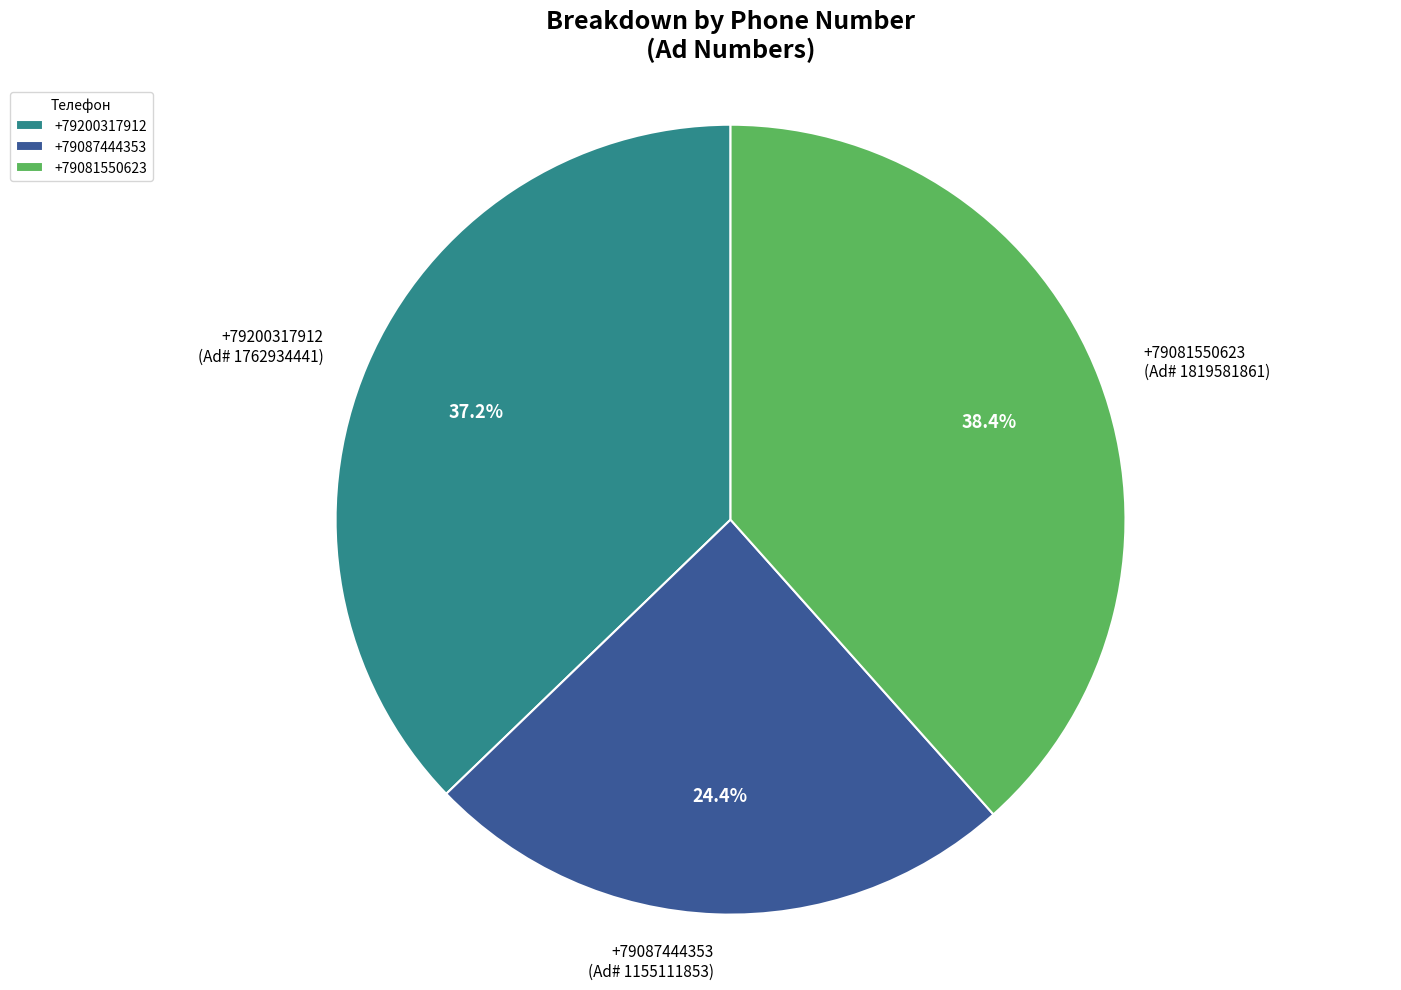

Is it true that +79087444353 is 37% of the pie?

False